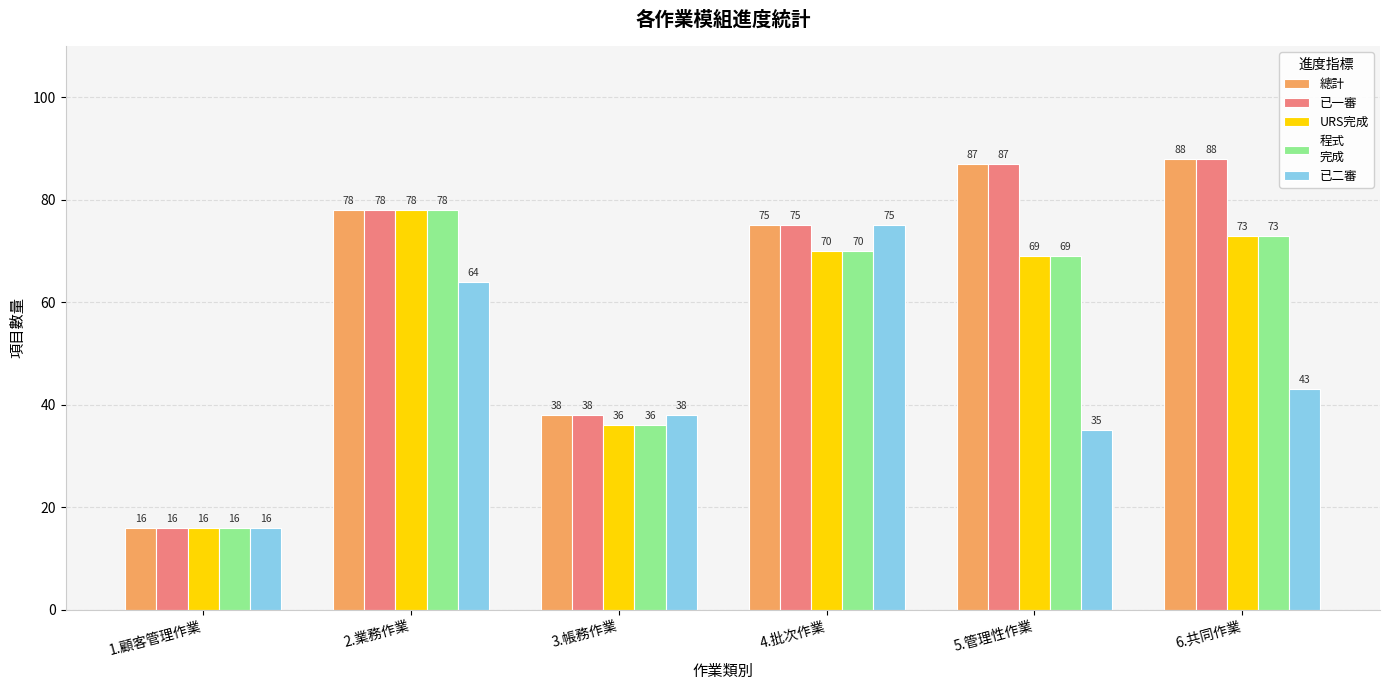

What is the total value across all series at 2.業務作業?

376